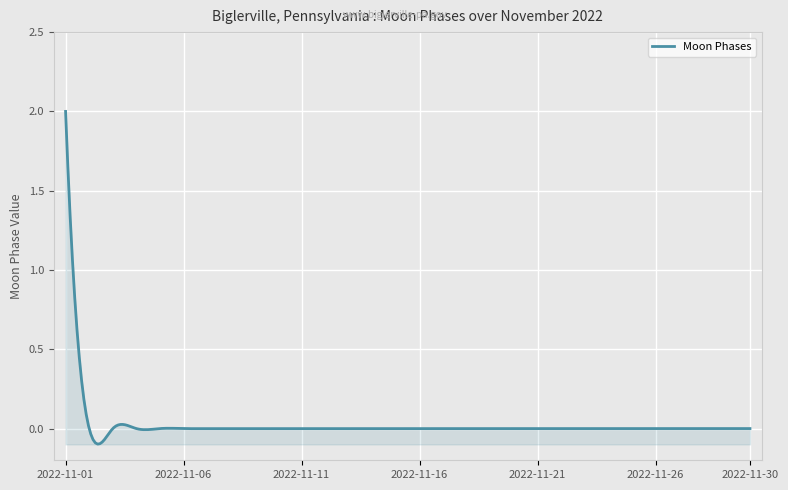

How many series are shown in this chart?

1